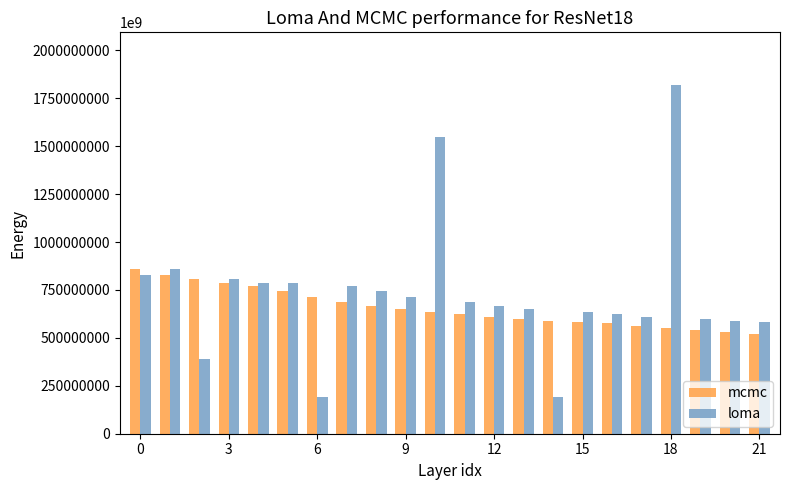

How many bars are there in each group?

2